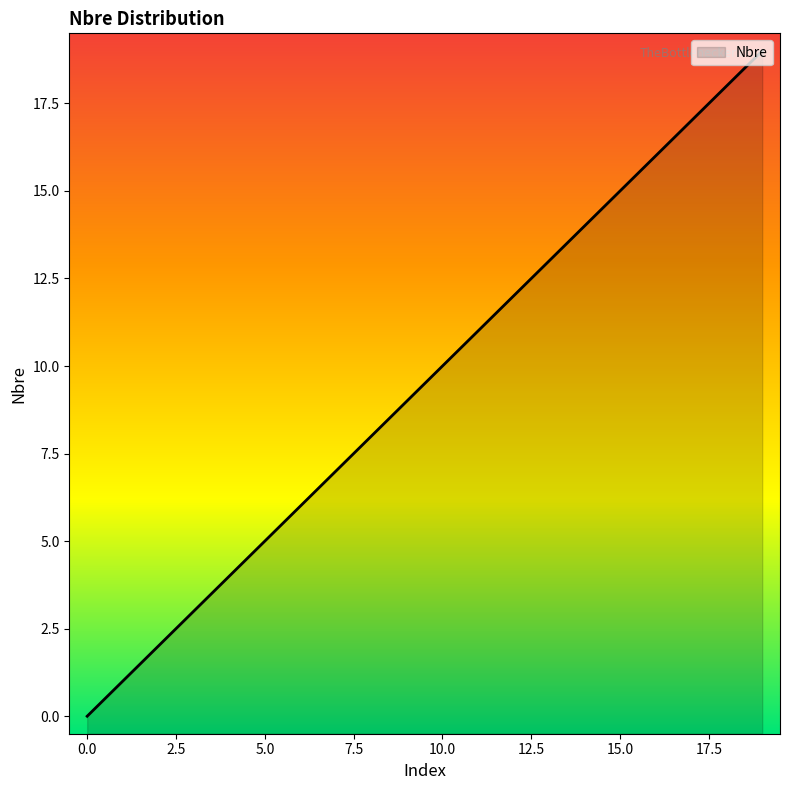

What is the change in value from 5 to 12?

+7